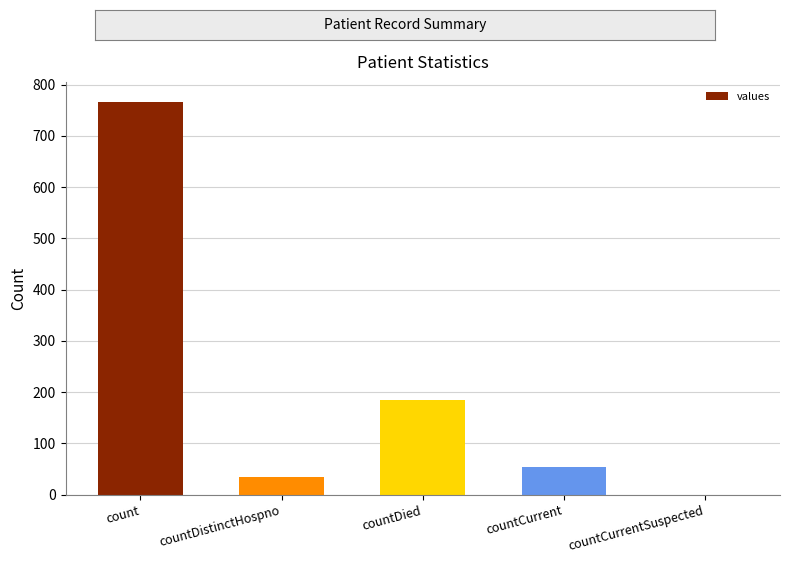

Is it true that the value at countDied is 184?

True